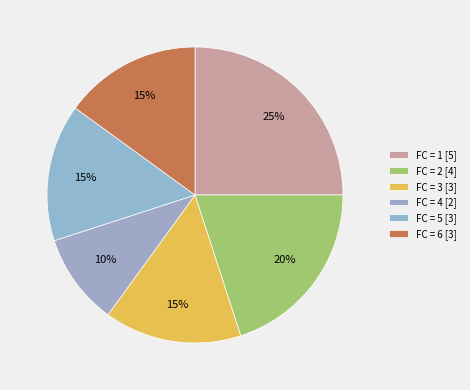

How many segments does this pie chart have?

6